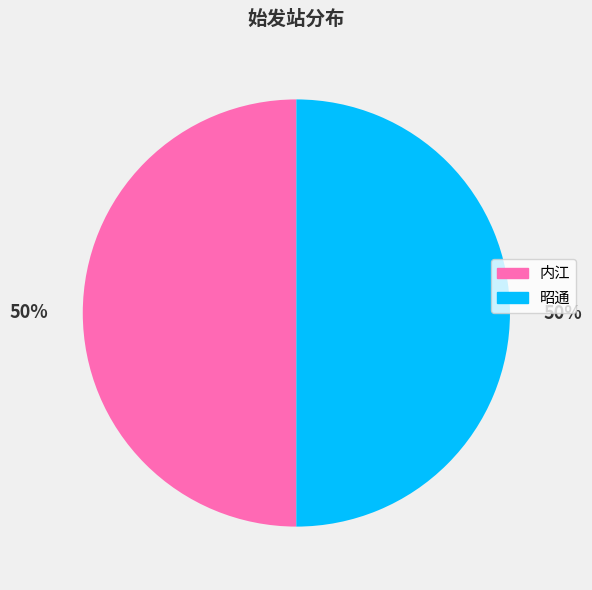

How many segments does this pie chart have?

2